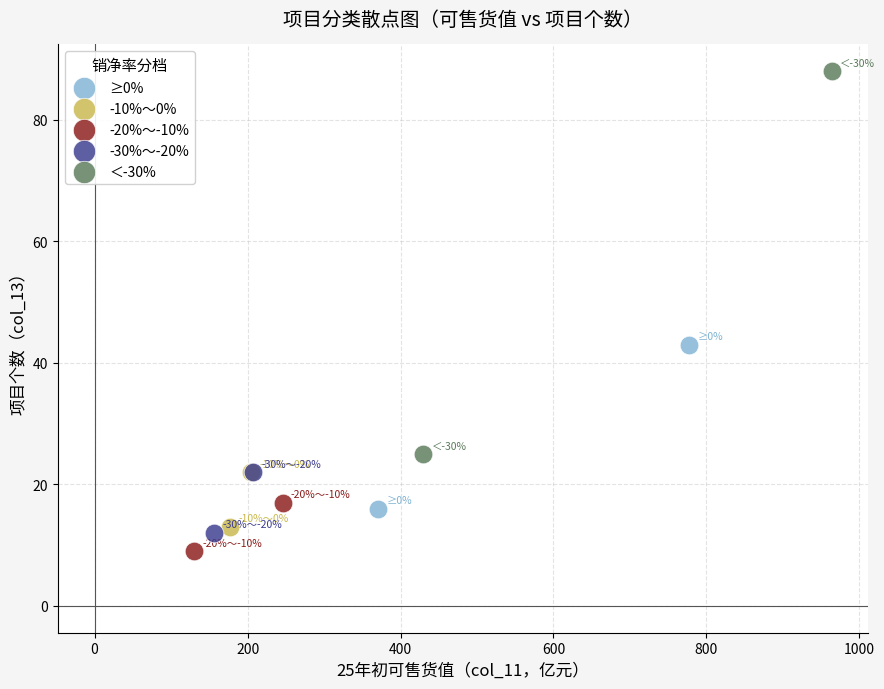

Which series contains the lowest Y value?

-20%～-10%